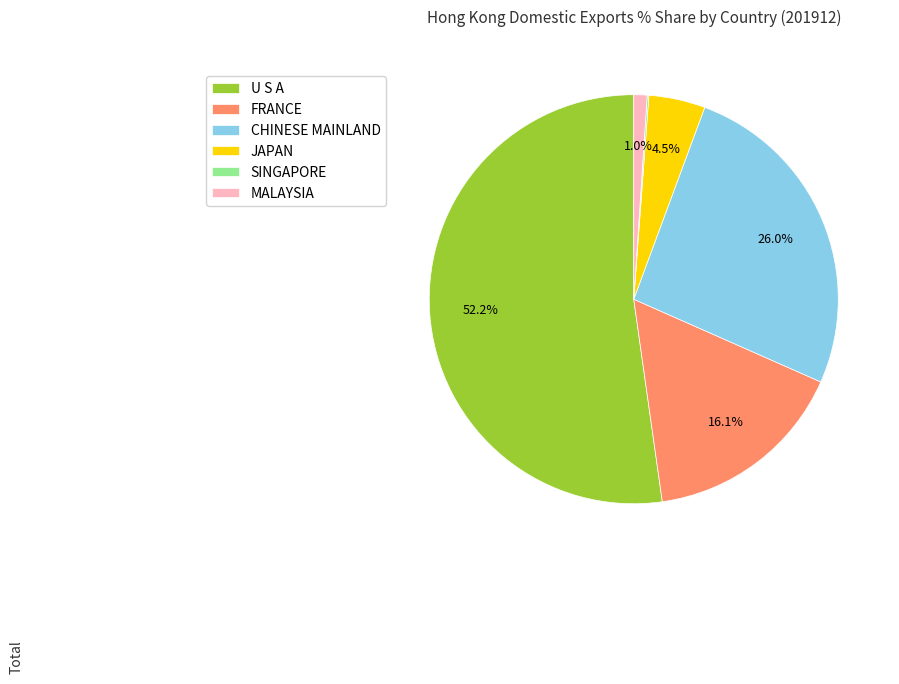

The U S A slice represents 52% of the pie. True or false?

True